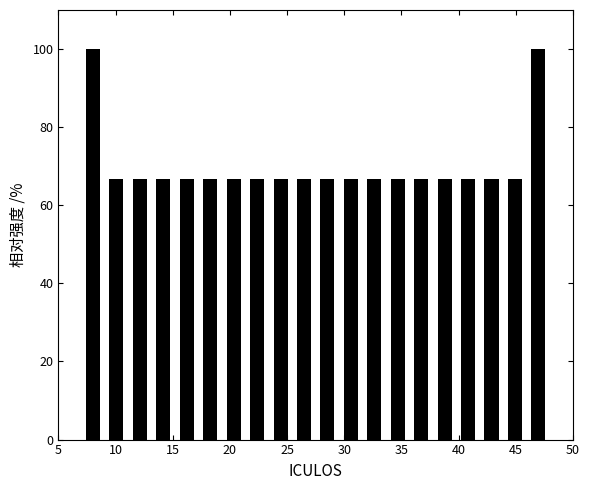

Reading left to right, list every bar in this chart as the range it spans on the x-axis followed by its height. Neither the bar edges nor the heights are printed on the chart, so give them approximately, as read against the axes.

7.00 to 9.05: 100
9.05 to 11.10: 66
11.10 to 13.15: 66
13.15 to 15.20: 66
15.20 to 17.25: 66
17.25 to 19.30: 66
19.30 to 21.35: 66
21.35 to 23.40: 66
23.40 to 25.45: 66
25.45 to 27.50: 66
27.50 to 29.55: 66
29.55 to 31.60: 66
31.60 to 33.65: 66
33.65 to 35.70: 66
35.70 to 37.75: 66
37.75 to 39.80: 66
39.80 to 41.85: 66
41.85 to 43.90: 66
43.90 to 45.95: 66
45.95 to 48.00: 100